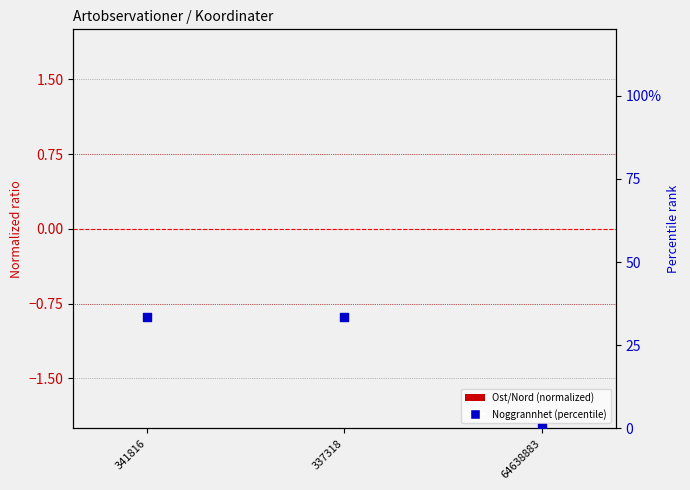

Which series has the largest total across all categories?

Noggrannhet (percentile)